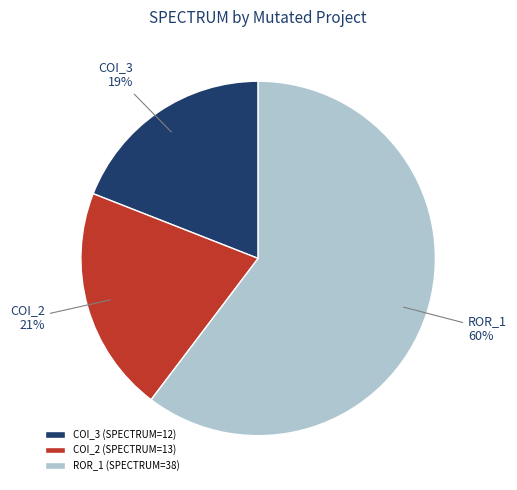

Do ROR_1 (SPECTRUM=38) and COI_2 (SPECTRUM=13) together represent more than half of the pie?

Yes